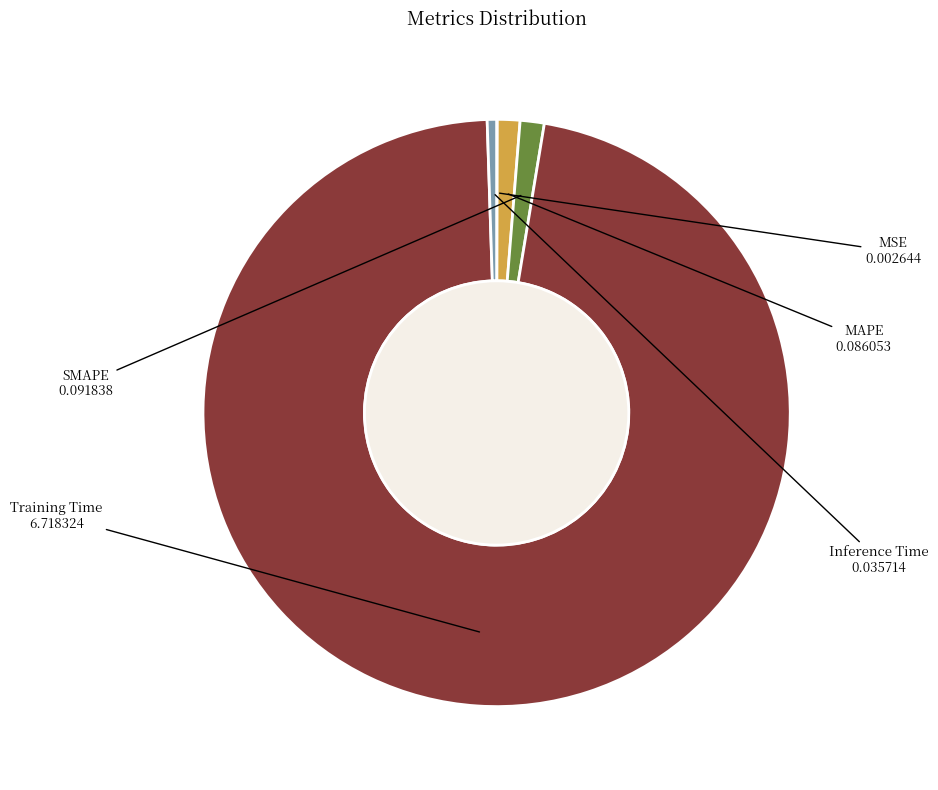

Does any single category account for the majority?

Yes